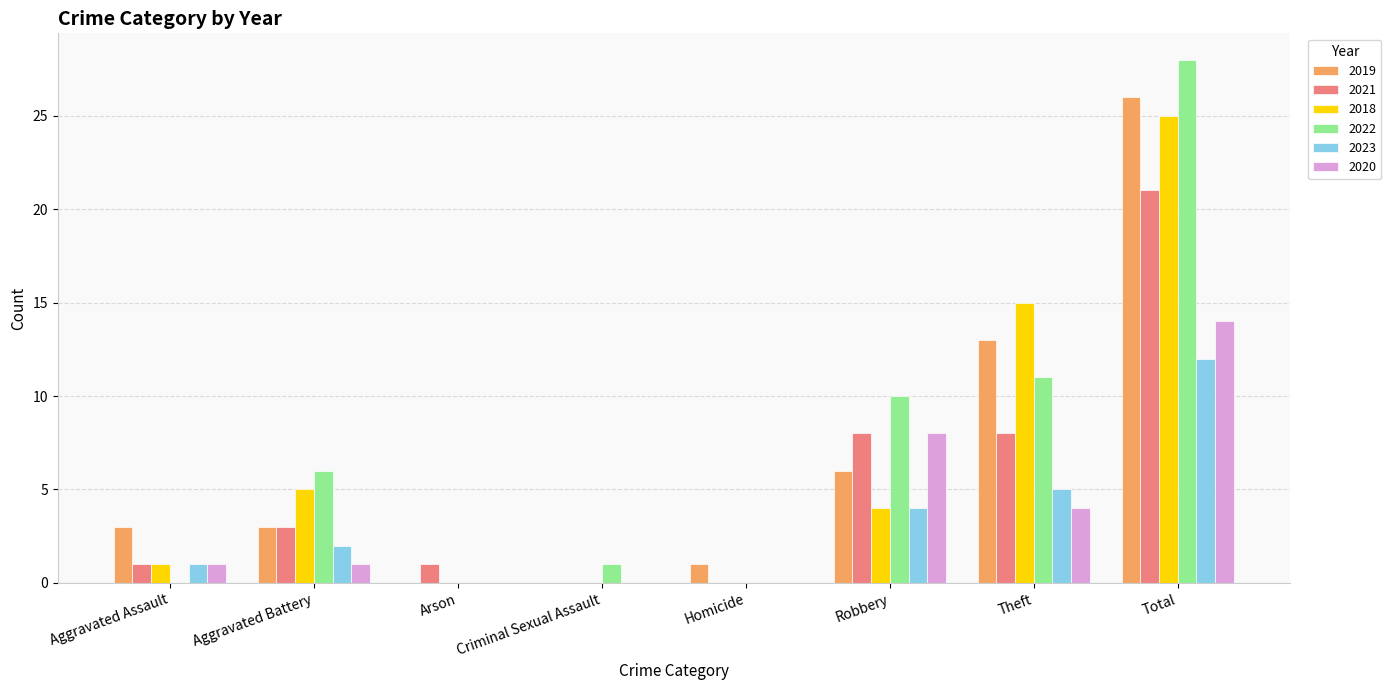

How many data points does each series have?

8